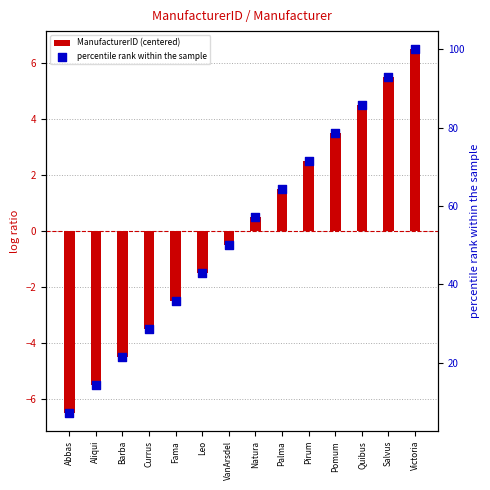

What are all the series names shown in the legend?

ManufacturerID (centered), percentile rank within the sample